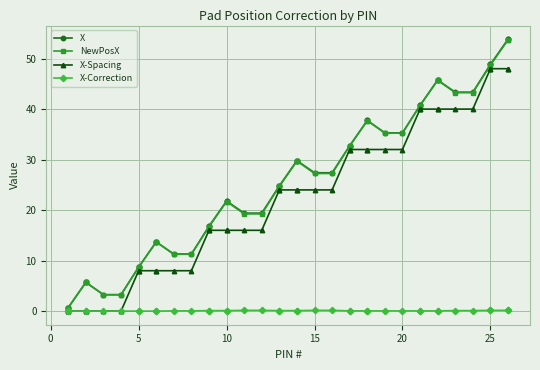

Does the chart display data point markers on the line(s)?

Yes